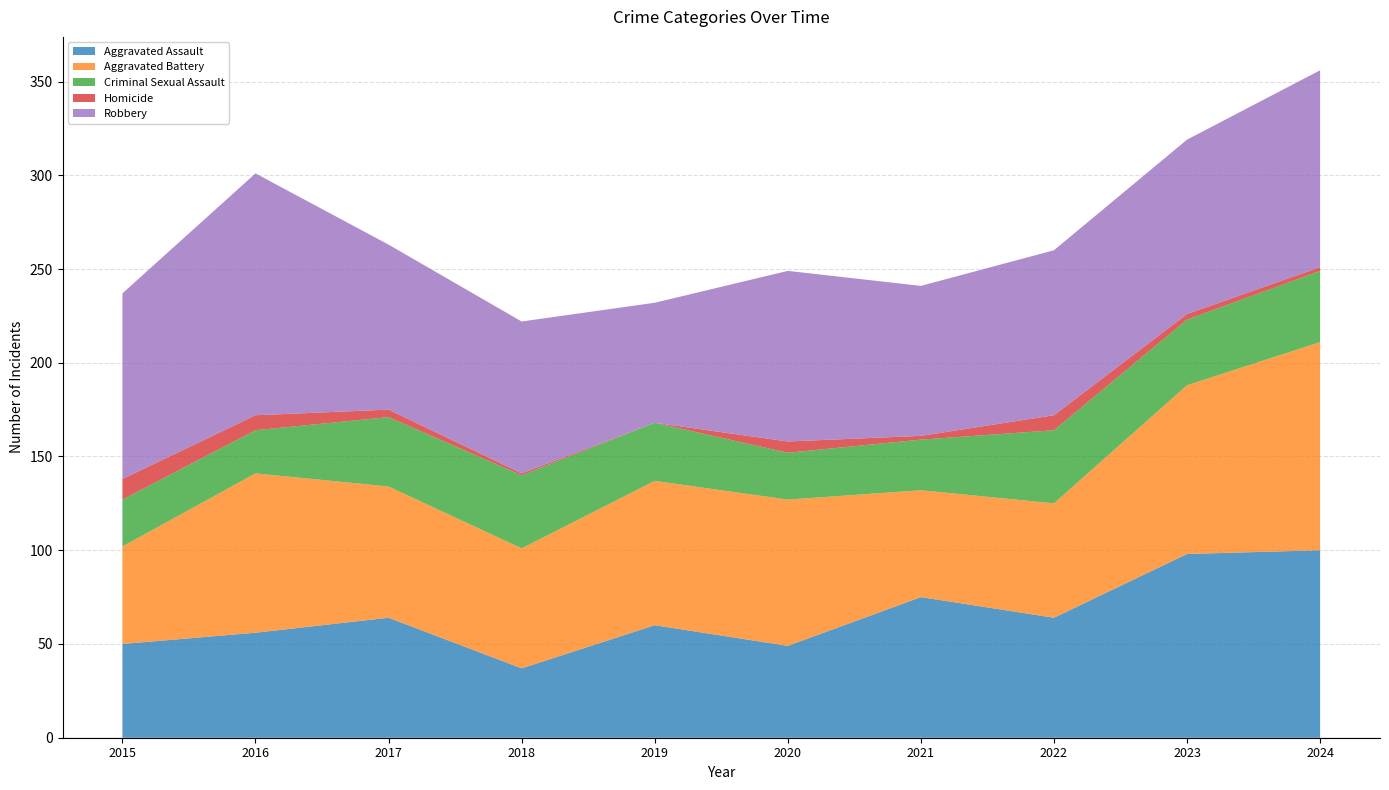

Reading left to right, what are all the values shown in this chart?

Aggravated Assault: 2015=50	2016=56	2017=64	2018=37	2019=60	2020=49	2021=75	2022=64	2023=98	2024=100
Aggravated Battery: 2015=52	2016=85	2017=70	2018=64	2019=77	2020=78	2021=57	2022=61	2023=90	2024=111
Criminal Sexual Assault: 2015=25	2016=23	2017=37	2018=39	2019=31	2020=25	2021=27	2022=39	2023=35	2024=38
Homicide: 2015=11	2016=8	2017=4	2018=1	2019=0	2020=6	2021=2	2022=8	2023=3	2024=2
Robbery: 2015=99	2016=129	2017=88	2018=81	2019=64	2020=91	2021=80	2022=88	2023=93	2024=105